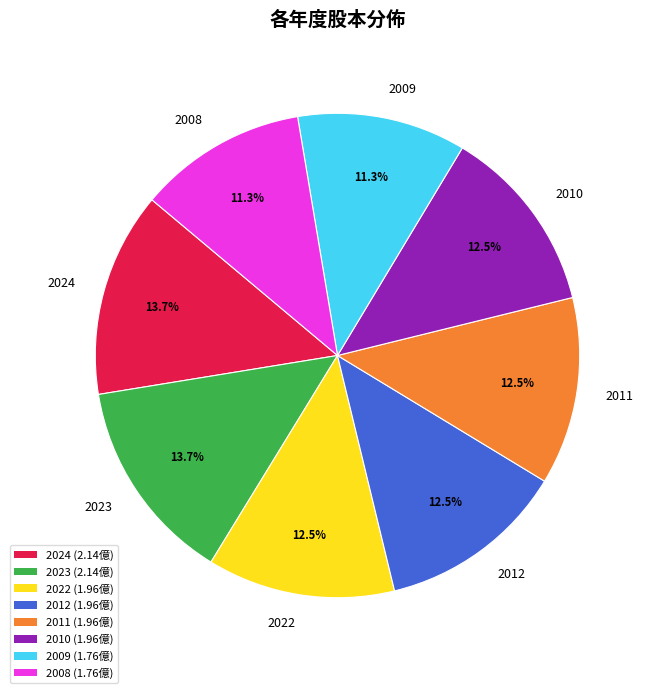

To the nearest percent, what is the difference between the 2008 and 2010 slice percentages?

1%